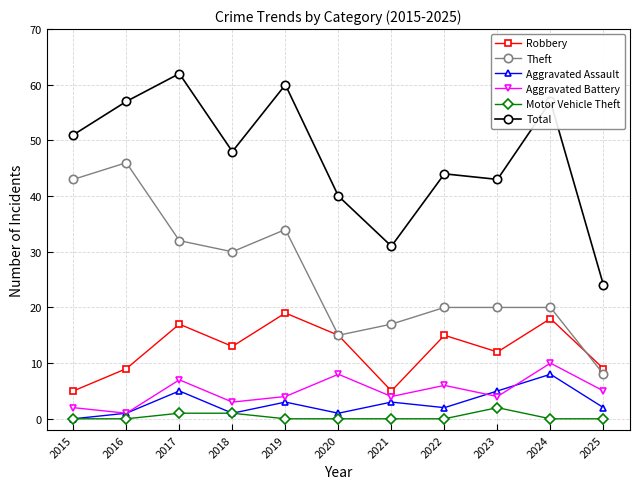

At which category is the sum across all series the highest?

2017